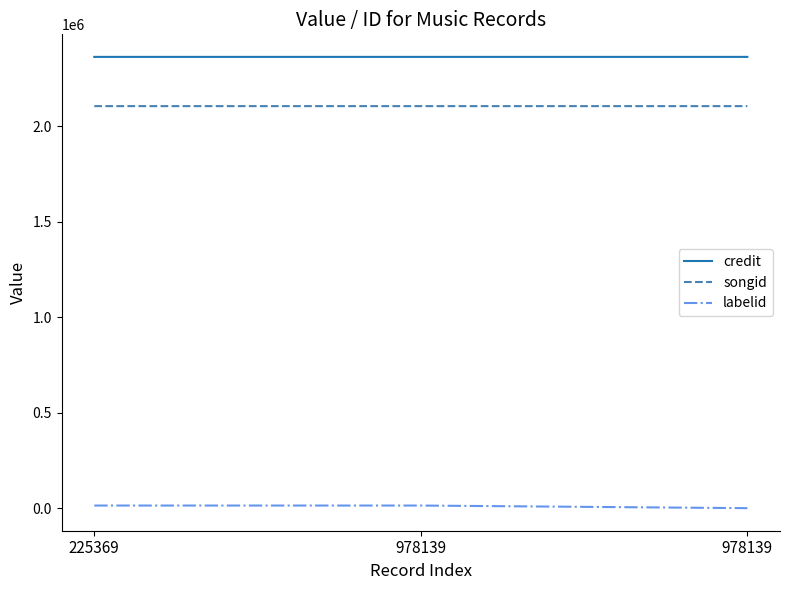

Does the chart display data point markers on the line(s)?

No